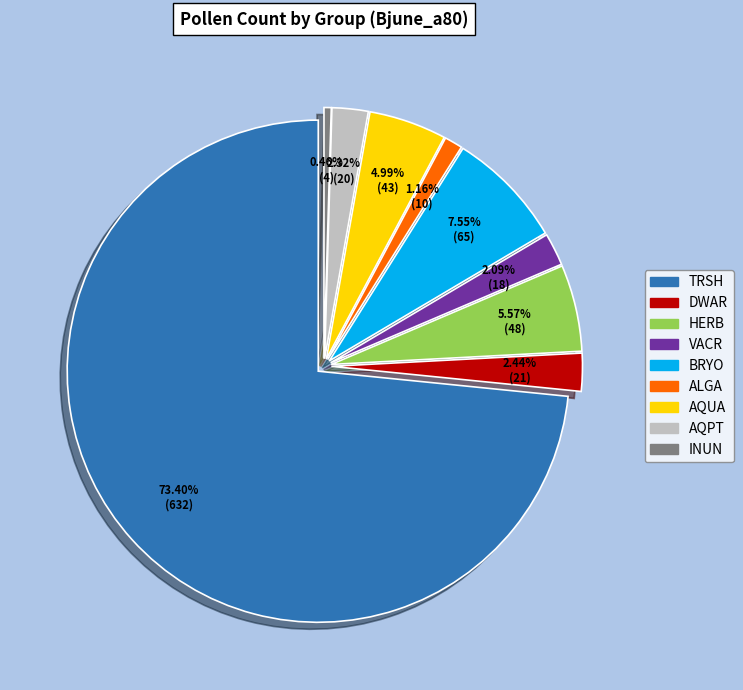

What is the majority slice?

TRSH